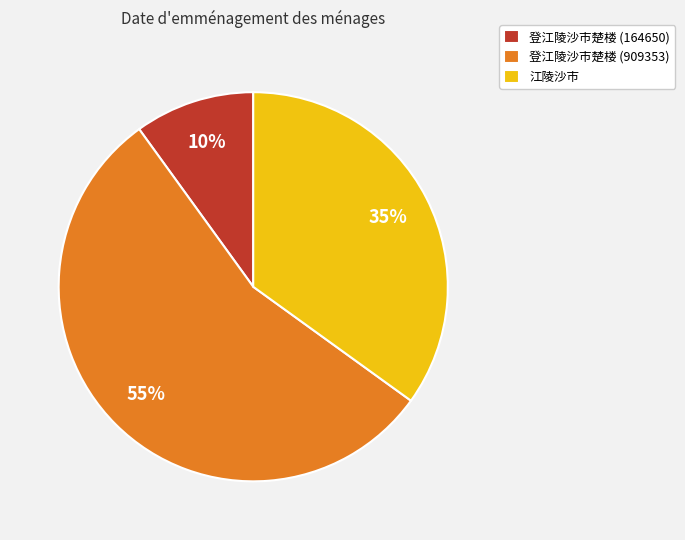

The 江陵沙市 slice represents 35% of the pie. True or false?

True